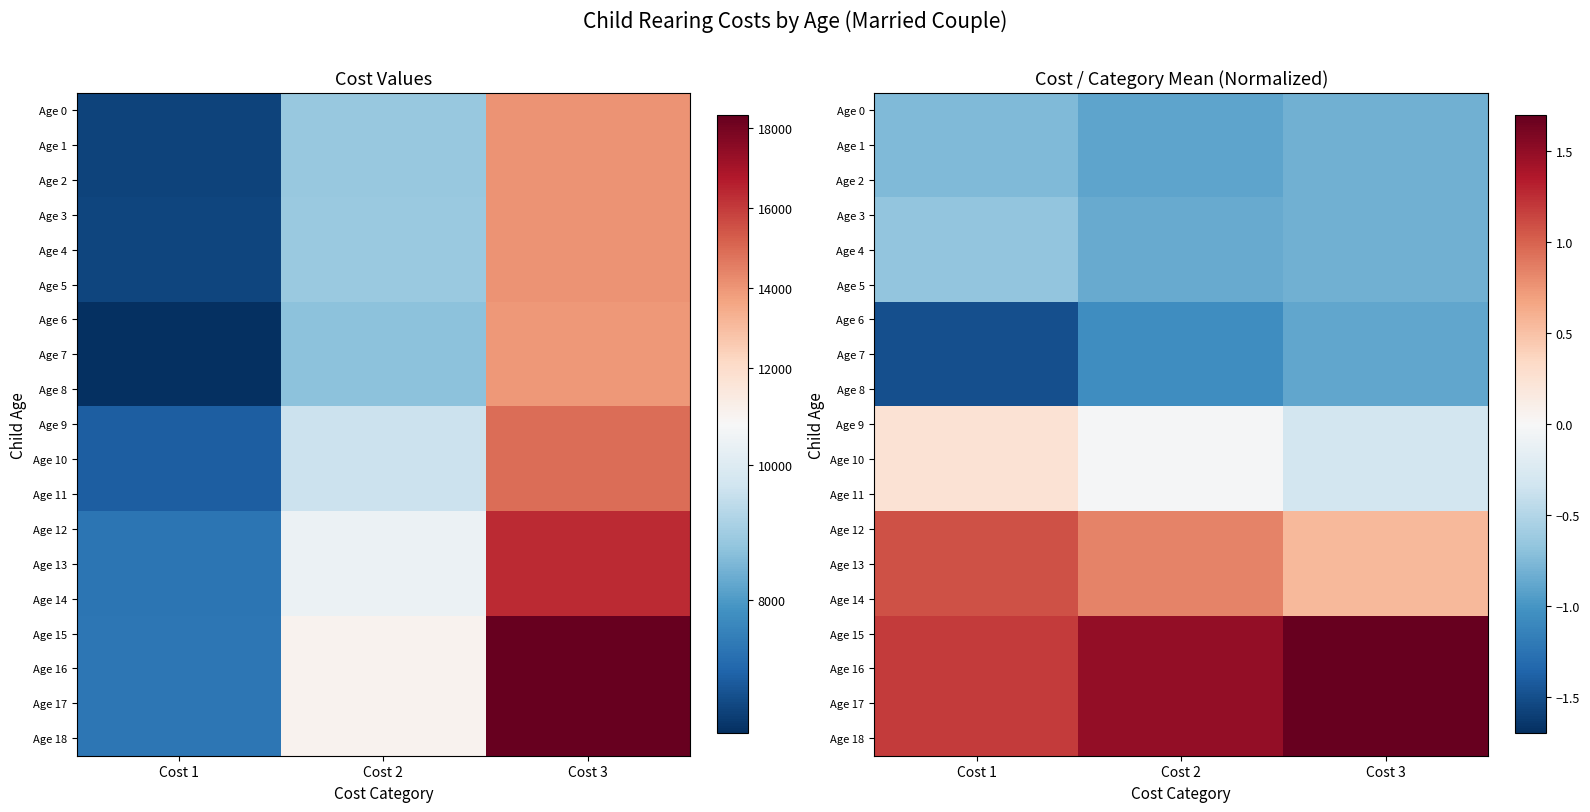

What is the difference between the Age 2 values at Cost 2 and Cost 3?

0.1